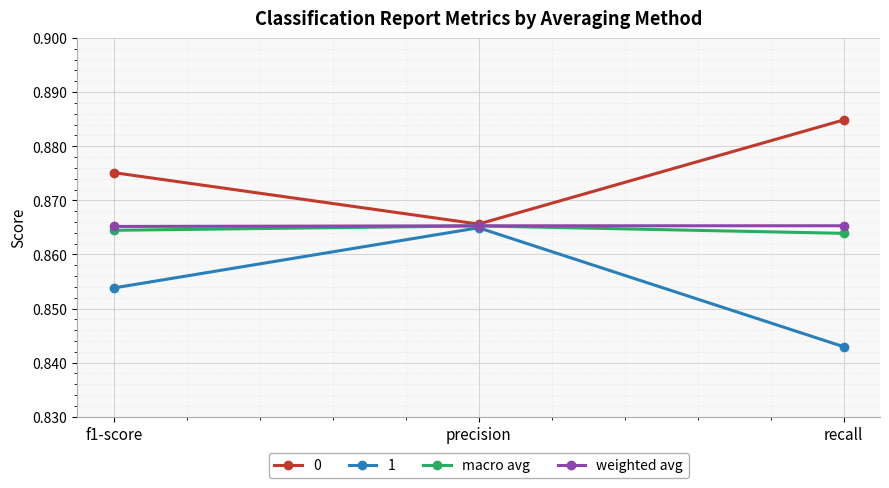

Which series has the largest range (max minus min)?

1